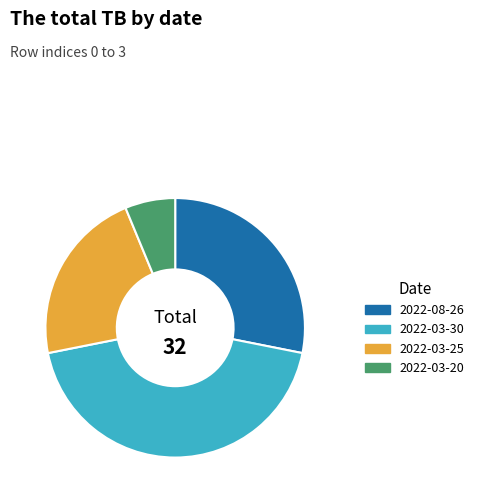

Does any single category account for the majority?

No